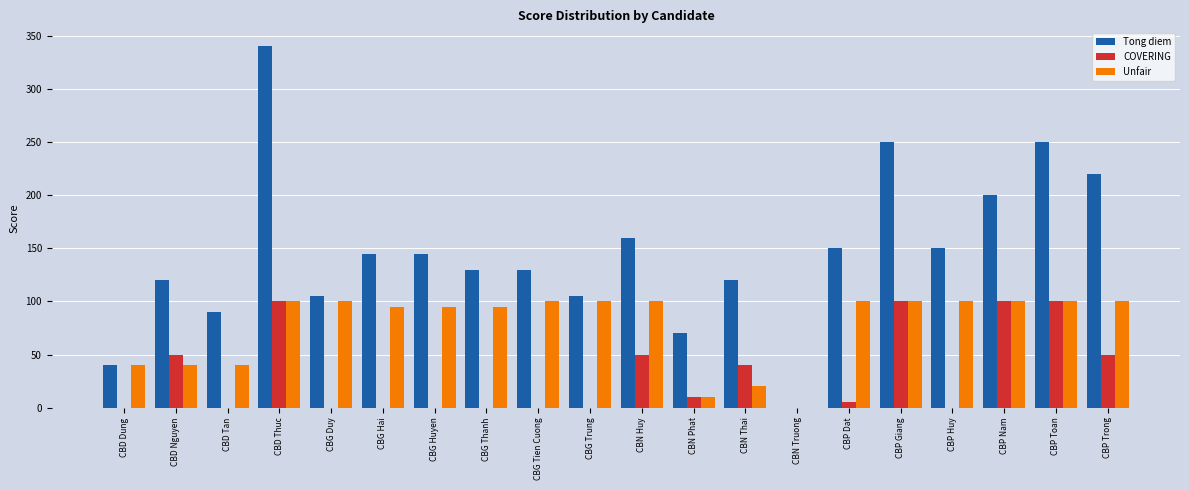

The value of COVERING at CBP Huy is 50. True or false?

False